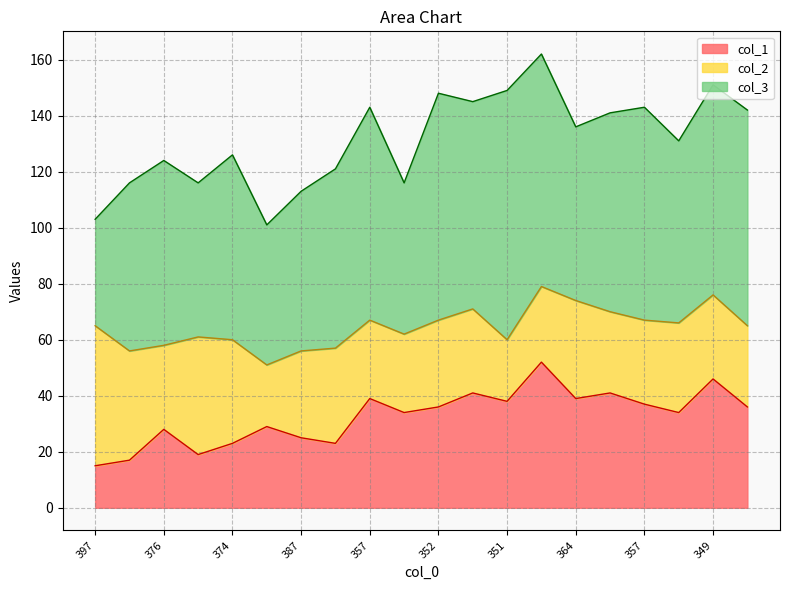

List the labels in order of col_2 value, largest first.

397, 384, 384, 374, 364, 379, 369, 387, 352, 376, 355, 357, 349, 359, 358, 357, 384, 338, 399, 351